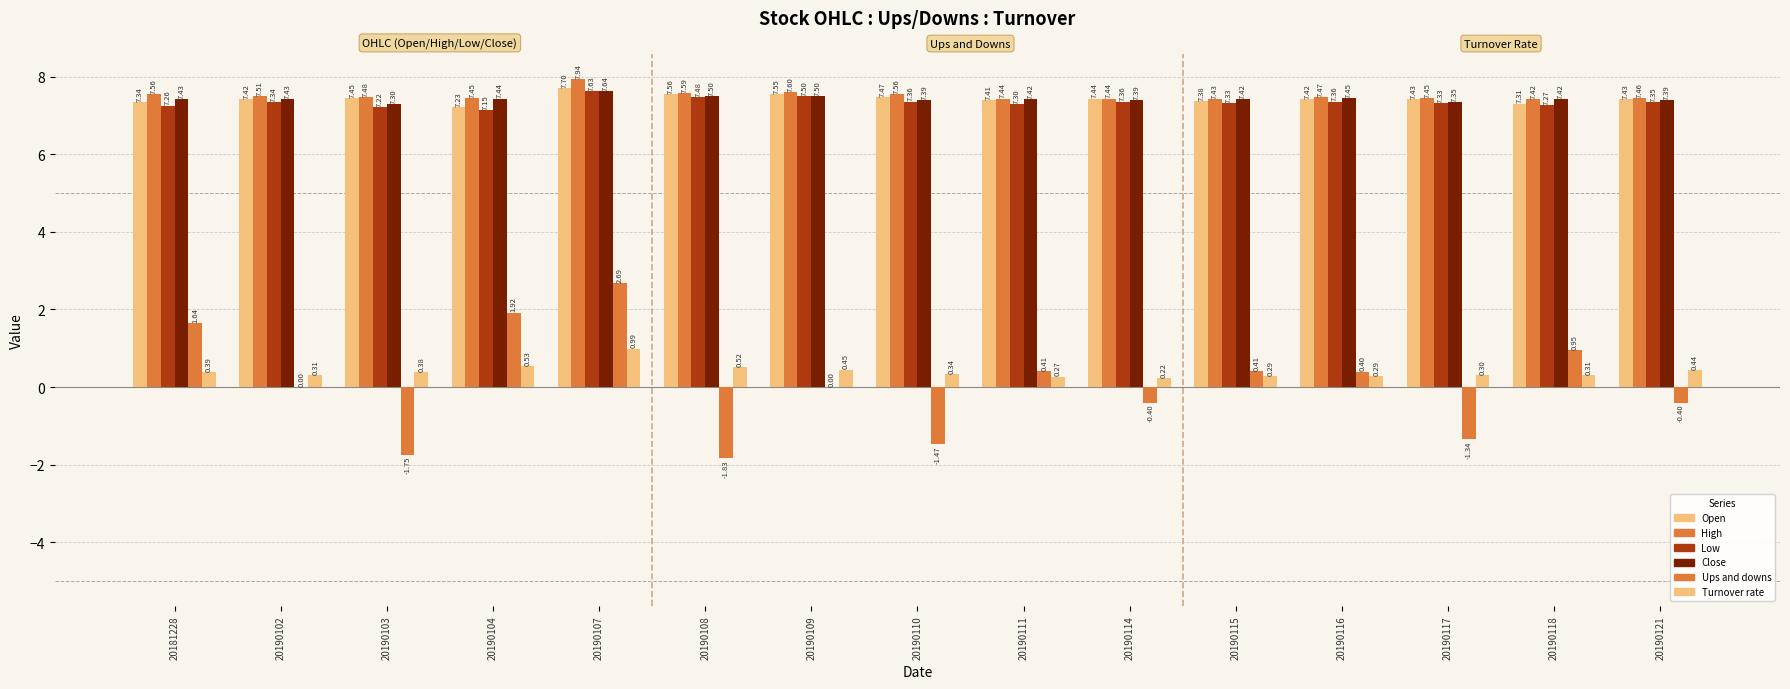

Reading right to left, extract all data points from this chart.

Open: 7.4	7.3	7.4	7.4	7.4	7.4	7.4	7.5	7.5	7.6	7.7	7.2	7.5	7.4	7.3
High: 7.5	7.4	7.5	7.5	7.4	7.4	7.4	7.6	7.6	7.6	7.9	7.5	7.5	7.5	7.6
Low: 7.3	7.3	7.3	7.4	7.3	7.4	7.3	7.4	7.5	7.5	7.6	7.2	7.2	7.3	7.3
Close: 7.4	7.4	7.3	7.5	7.4	7.4	7.4	7.4	7.5	7.5	7.6	7.4	7.3	7.4	7.4
Ups and downs: -0.4	0.9	-1.3	0.4	0.4	-0.4	0.4	-1.5	0.0	-1.8	2.7	1.9	-1.8	0.0	1.6
Turnover rate: 0.4	0.3	0.3	0.3	0.3	0.2	0.3	0.3	0.5	0.5	1.0	0.5	0.4	0.3	0.4